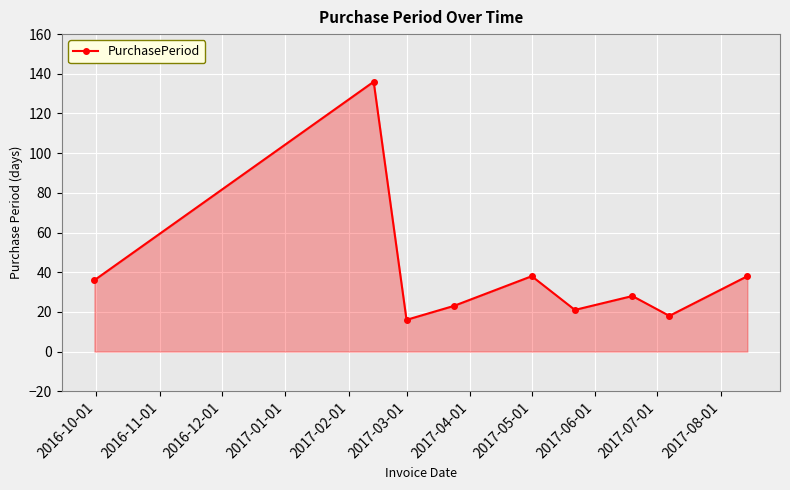

How many interior local peaks (higher than both neighbors) does the data have?

3